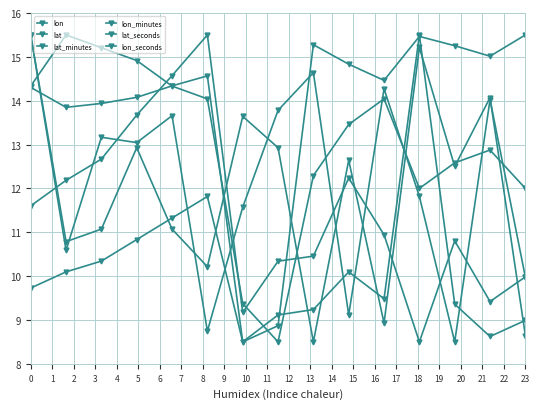

Reading left to right, transcribe all the data shown in this chart.

lon: 14.3	13.8	13.9	14.1	14.3	14.6	8.5	8.9	15.3	14.8	14.5	15.5	15.3	15.0	15.5
lat: 11.6	12.2	12.7	13.7	14.6	15.5	9.2	10.3	10.5	12.2	10.9	8.5	10.8	9.4	10.0
lat_minutes: 9.7	10.1	10.3	10.8	11.3	11.8	8.5	9.1	9.2	10.1	9.5	15.5	9.4	8.6	9.0
lon_minutes: 14.3	15.5	15.2	14.9	14.3	14.0	9.4	8.5	12.3	13.5	14.0	12.0	12.6	12.9	12.0
lat_seconds: 15.5	10.8	11.1	12.9	11.1	10.2	13.6	12.9	8.5	12.6	8.9	15.2	12.5	14.1	8.6
lon_seconds: 15.5	10.6	13.2	13.0	13.7	8.7	11.6	13.8	14.6	9.1	14.3	11.8	8.5	14.0	10.0